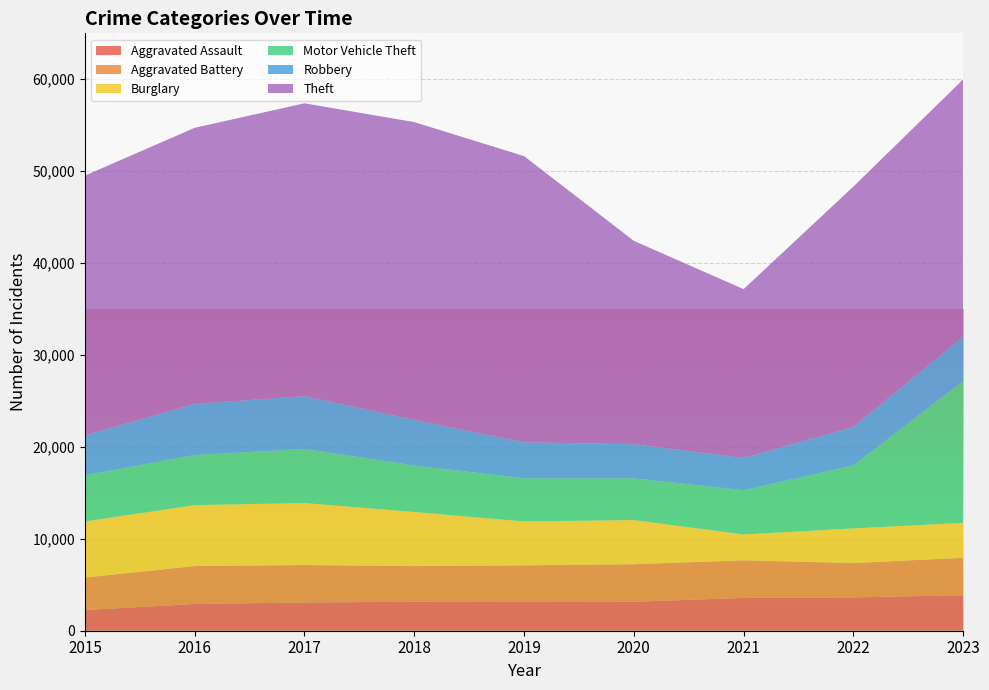

Reading left to right, transcribe all the data shown in this chart.

Aggravated Assault: 2249	2910	3071	3153	3115	3151	3570	3623	3868
Aggravated Battery: 3539	4127	4077	3879	3998	4086	4094	3742	4071
Burglary: 6098	6628	6744	5887	4776	4803	2807	3764	3804
Motor Vehicle Theft: 5028	5449	5895	5061	4694	4541	4816	6860	15420
Robbery: 4350	5566	5737	4951	3920	3712	3505	4181	4851
Theft: 28254	30039	31862	32411	31141	22130	18374	26151	27967